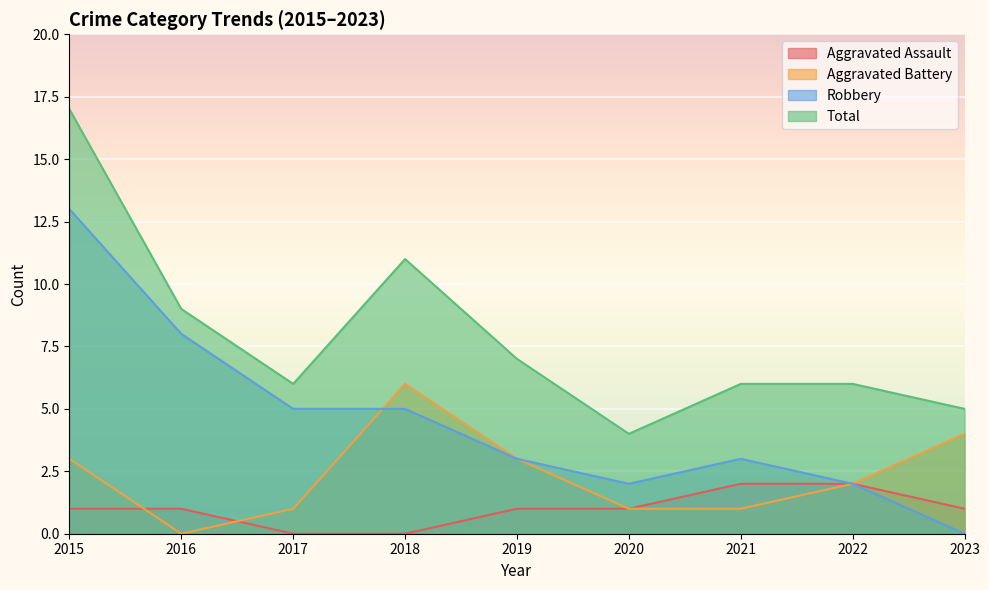

What is the total value across all series at 2023?

10